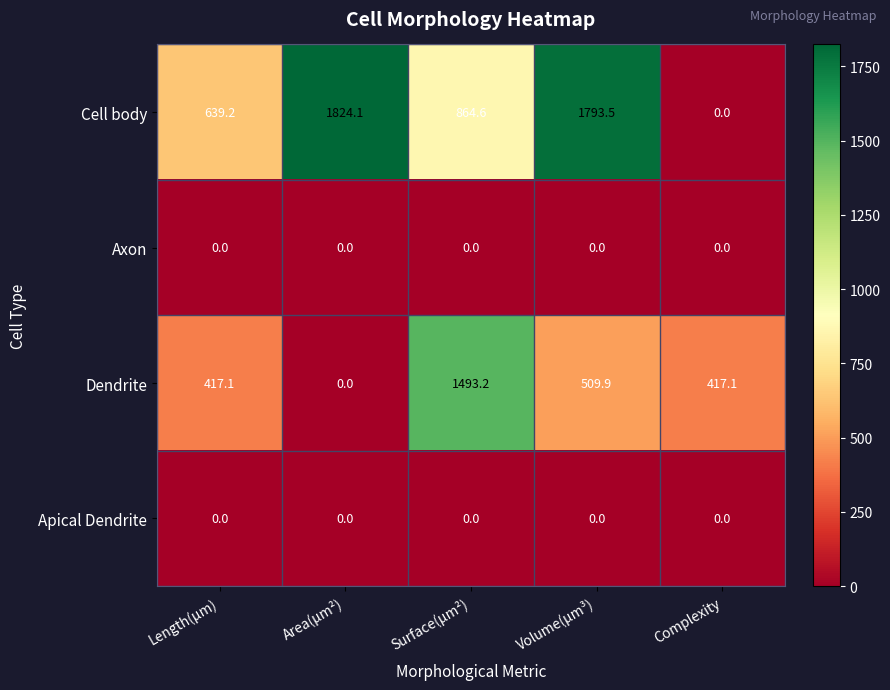

How many values in the Cell body series are below 864?

2